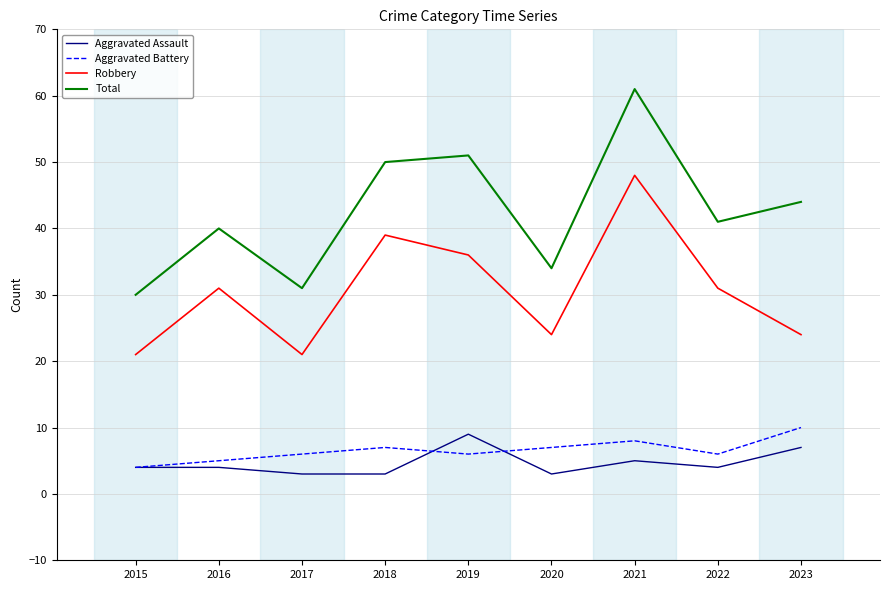

Reading right to left, what are all the values shown in this chart?

Aggravated Assault: 7	4	5	3	9	3	3	4	4
Aggravated Battery: 10	6	8	7	6	7	6	5	4
Robbery: 24	31	48	24	36	39	21	31	21
Total: 44	41	61	34	51	50	31	40	30